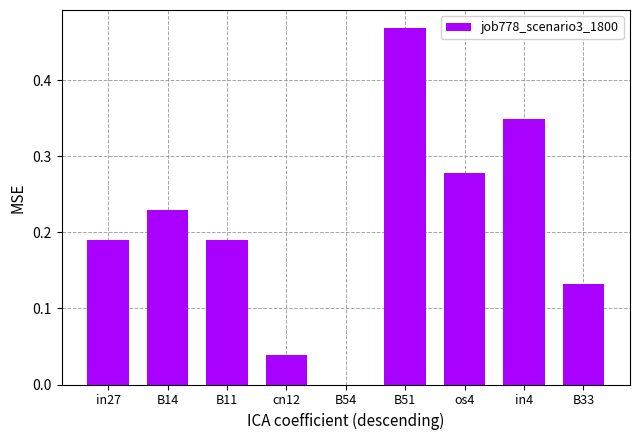

The chart shows a value of 0.8 at B51. True or false?

False